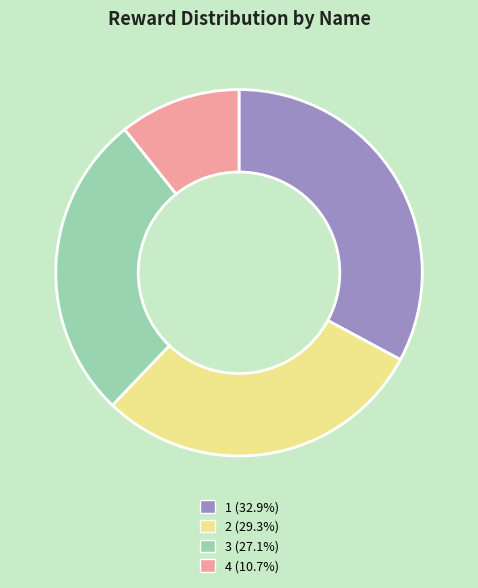

How many segments does this pie chart have?

4